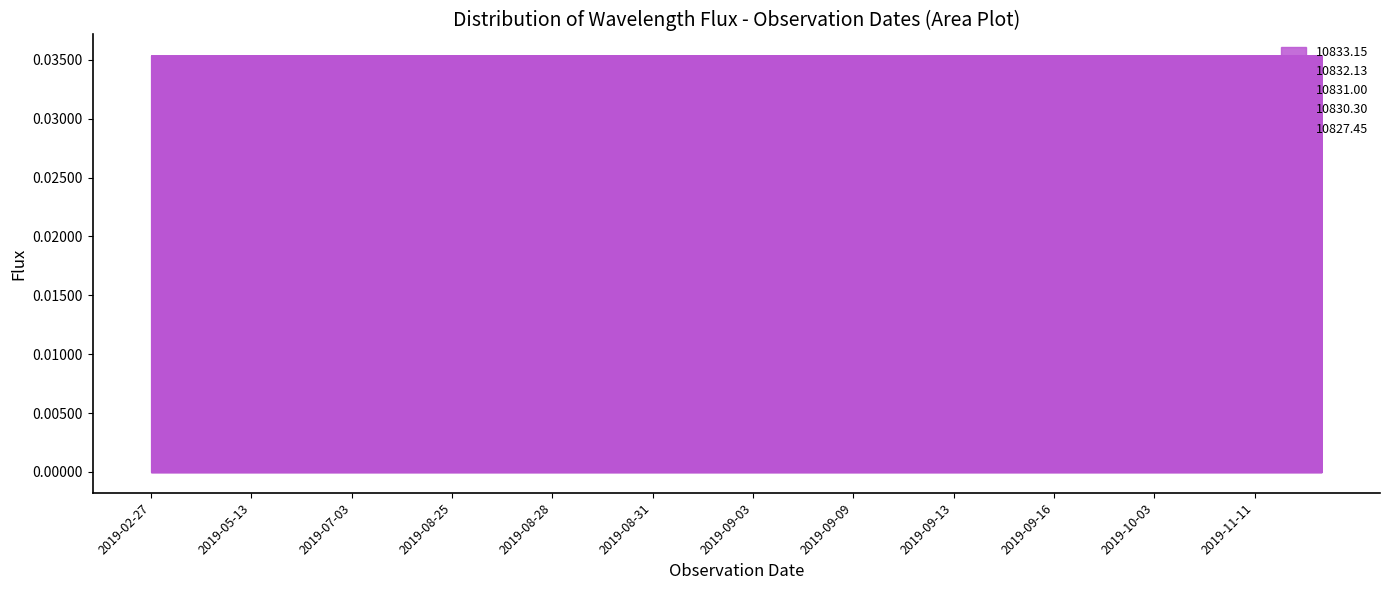

In 10833.15, how many points are higher than both neighbors (excluding endpoints)?

12